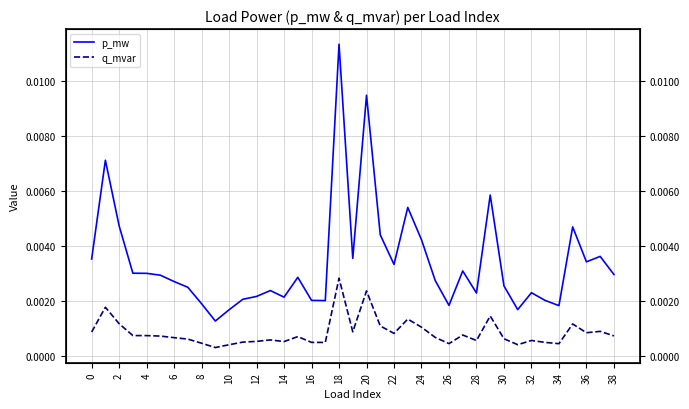

How many data points does each series have?

39